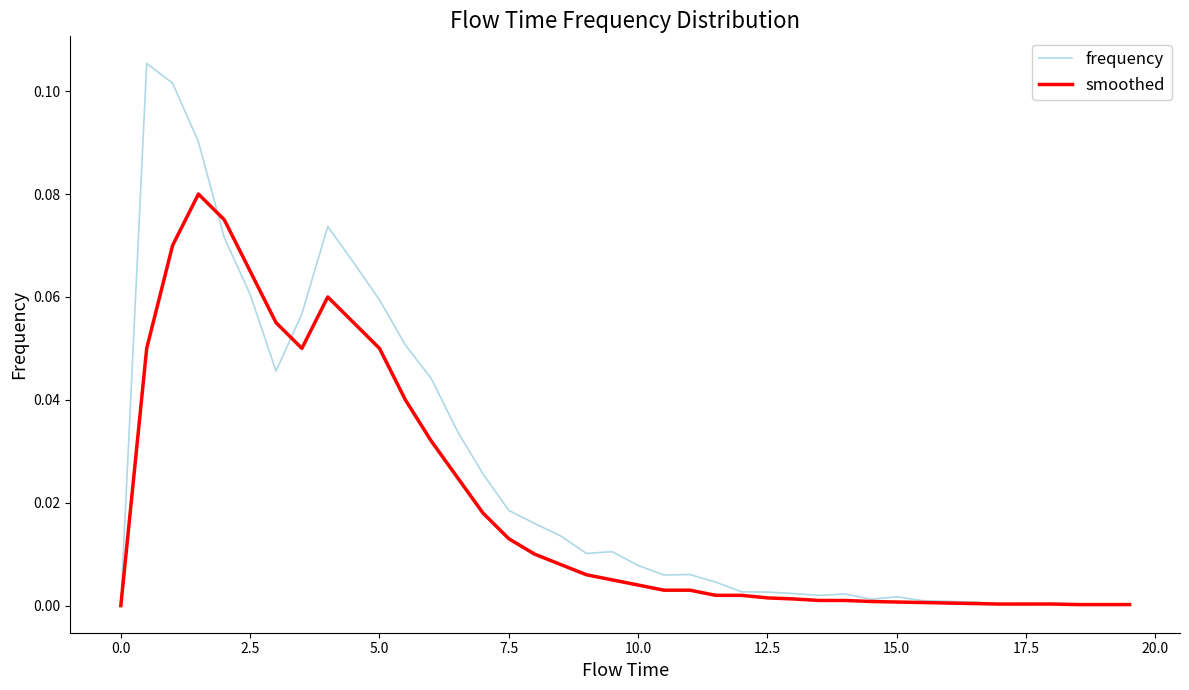

Which series has the largest total across all categories?

frequency